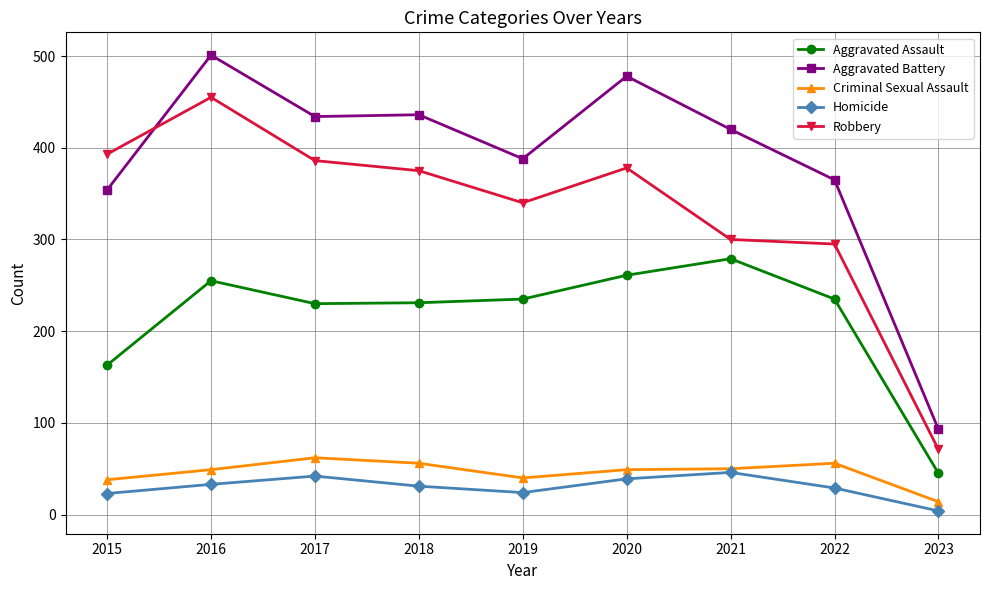

At which category is the sum across all series the highest?

2016